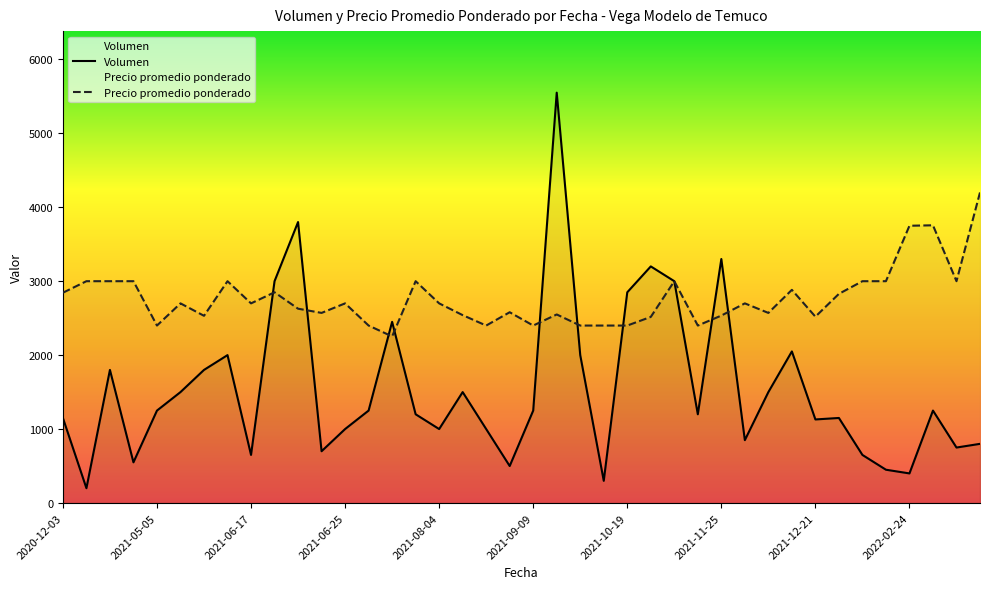

List the series in order of their peak value, highest first.

Volumen, Precio promedio ponderado